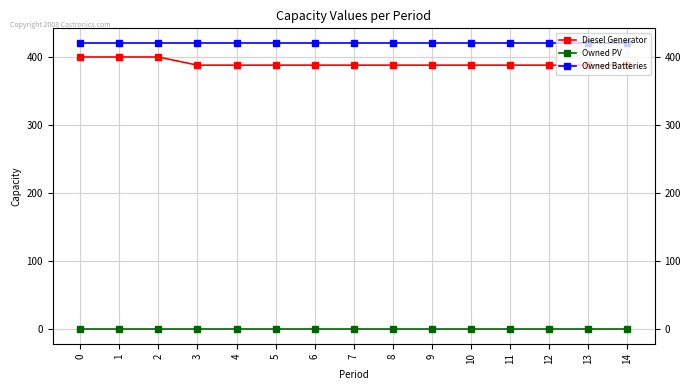

How many data points does each series have?

15